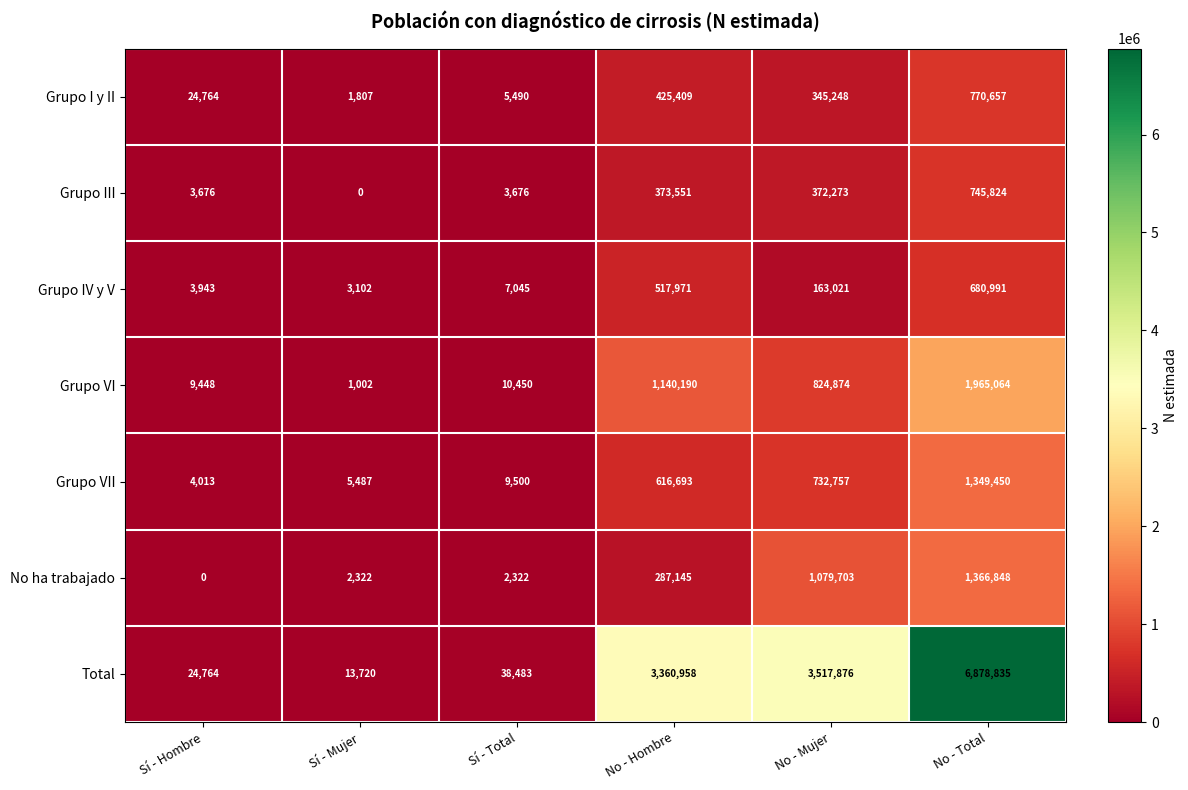

Is it true that No ha trabajado equals 2322 at Sí - Mujer?

True